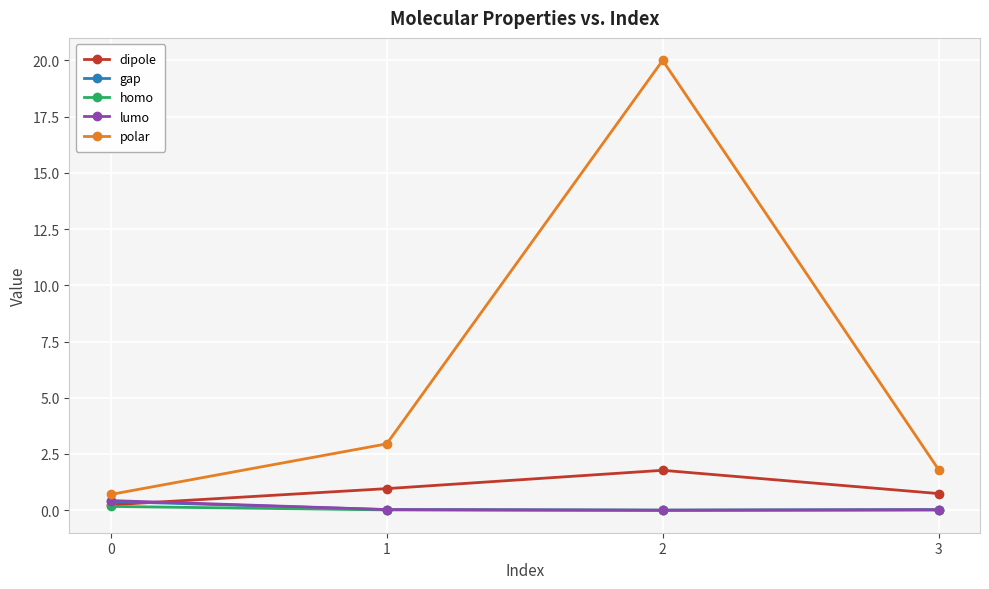

The value of polar at 2 is 20.0. True or false?

True